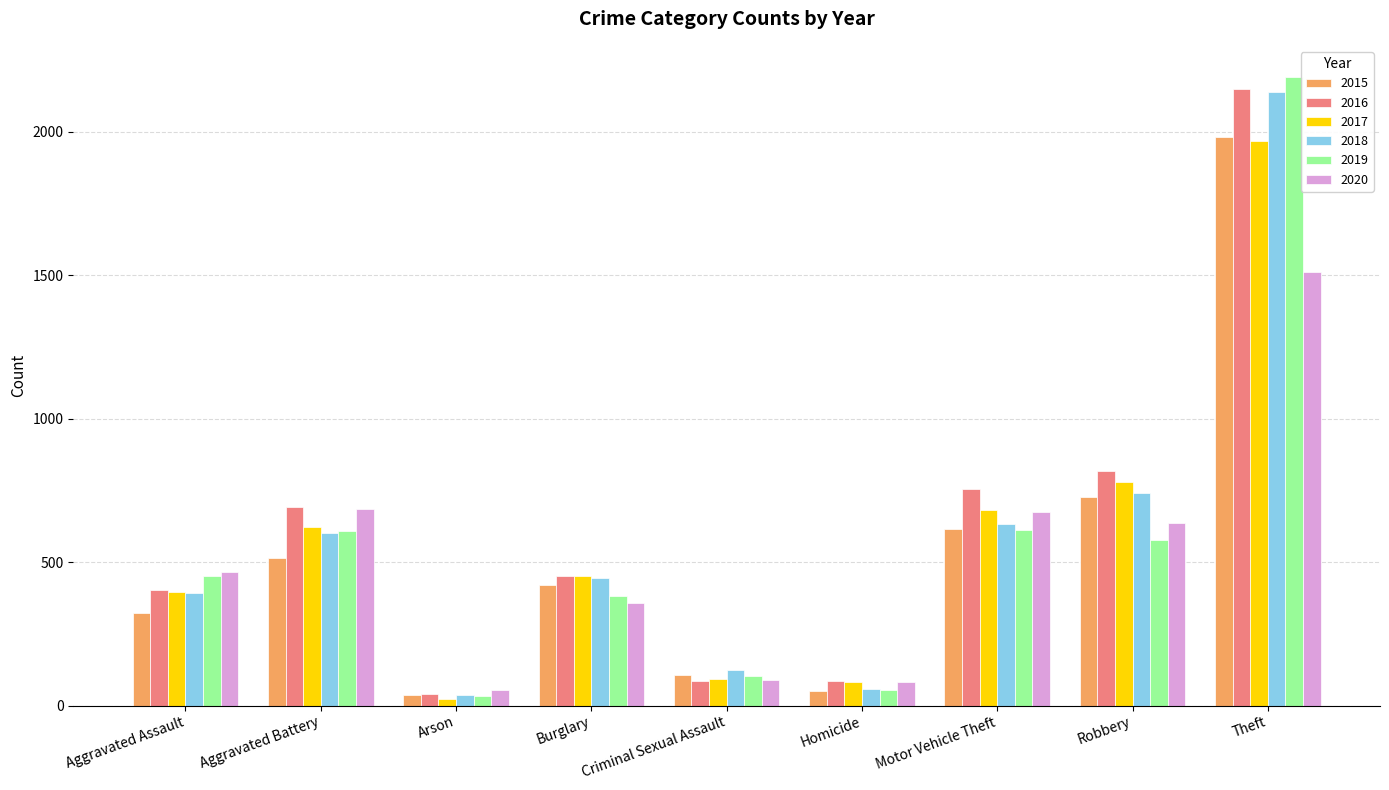

The 2015 series shows 998 at Motor Vehicle Theft. True or false?

False